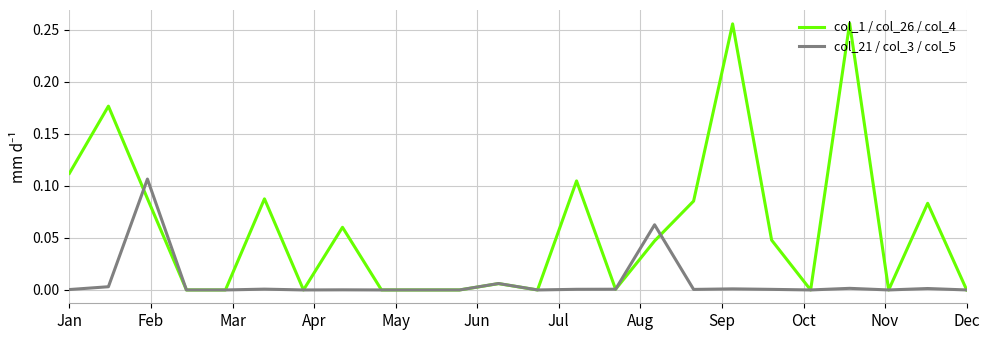

List the series in order of their overall mean, highest first.

col_1 / col_26 / col_4, col_21 / col_3 / col_5